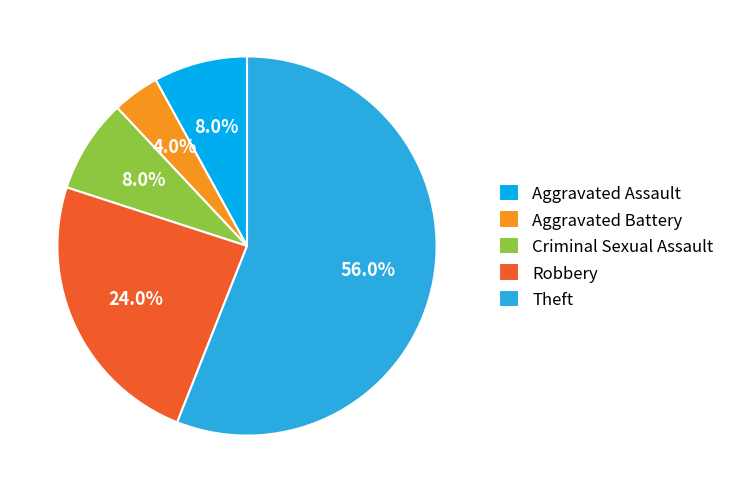

To the nearest percent, what is the average slice percentage?

20%